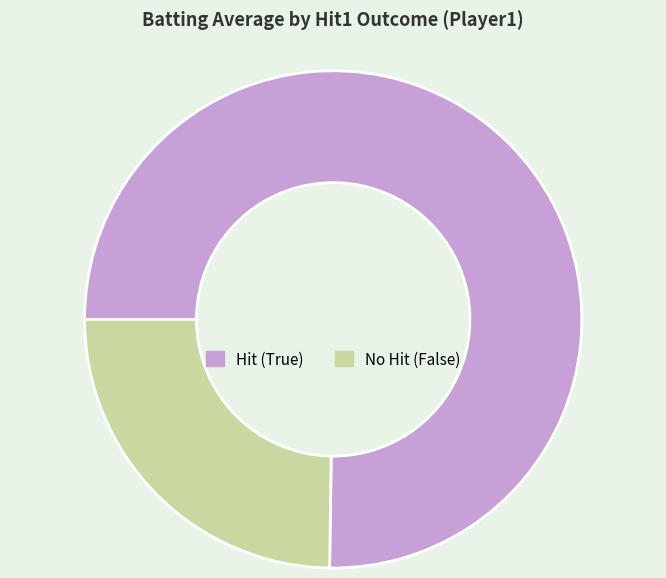

Is there any slice that represents more than half of the pie?

Yes